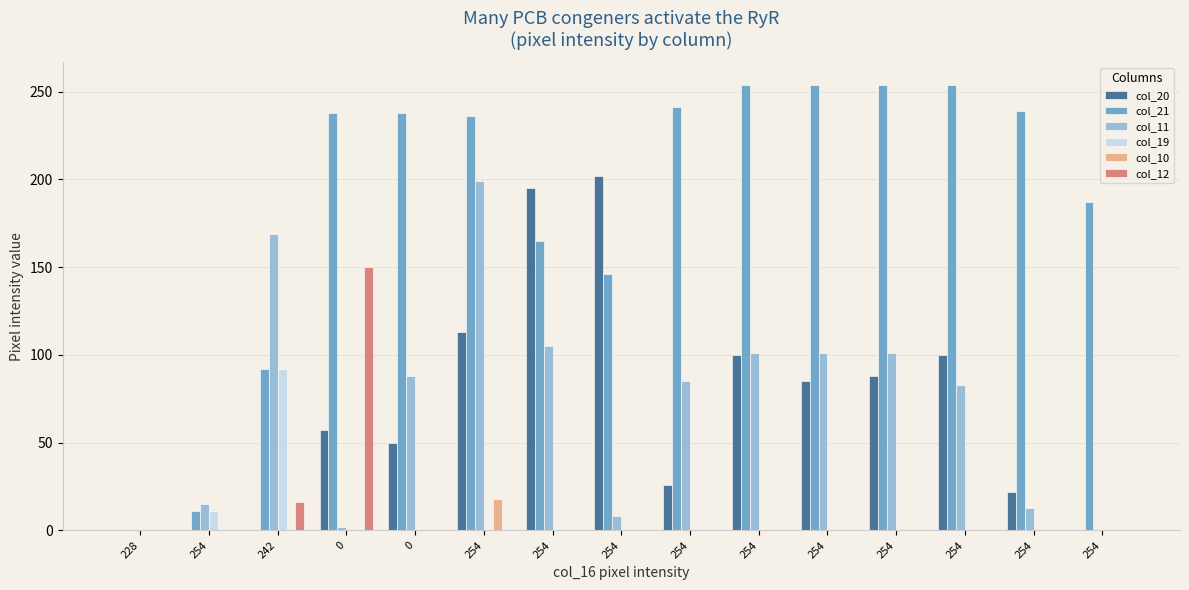

Are the bars grouped side by side (vs. stacked)?

Yes